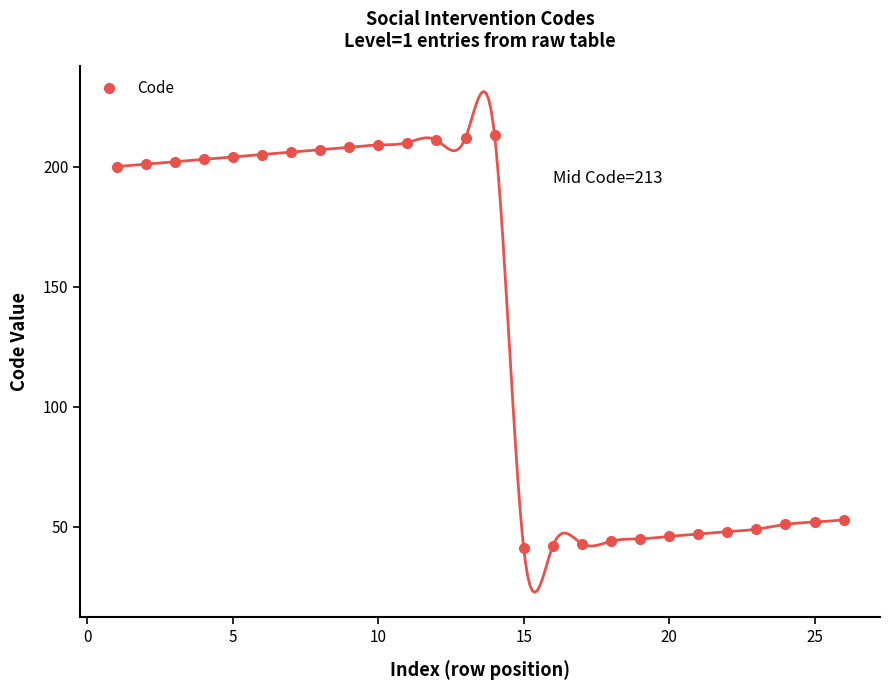

Reading right to left, what are all the values shown in this chart?

53	52	51	49	48	47	46	45	44	43	42	41	213	212	211	210	209	208	207	206	205	204	203	202	201	200